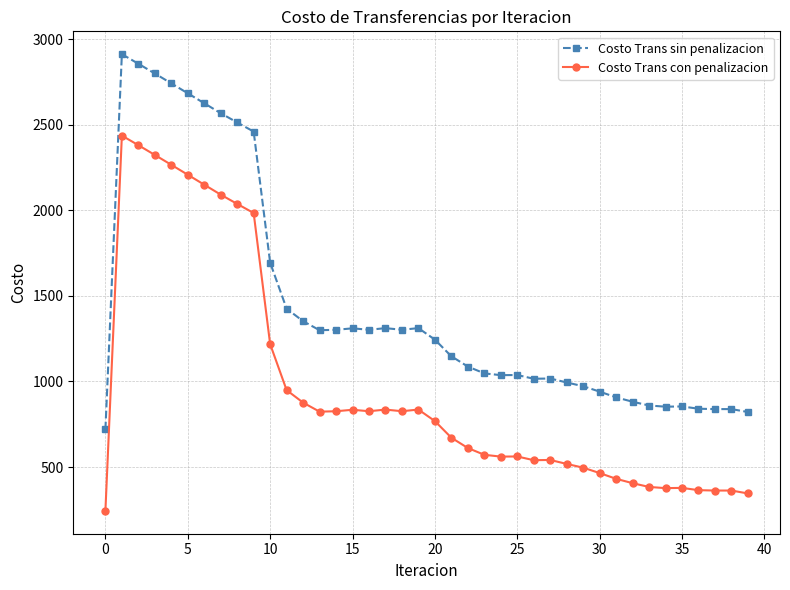

What is the value of the Costo Trans con penalizacion point at the 20th from the left?

835.8